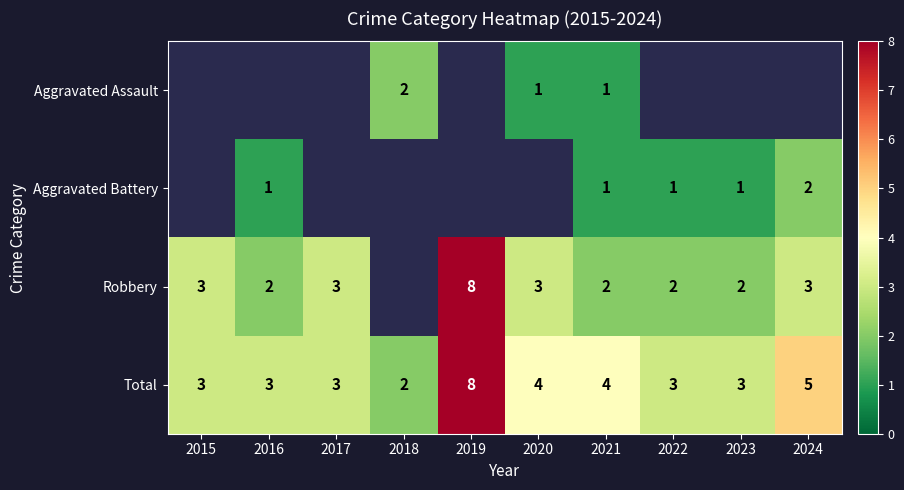

The value of Aggravated Battery at 2021 is 2. True or false?

False